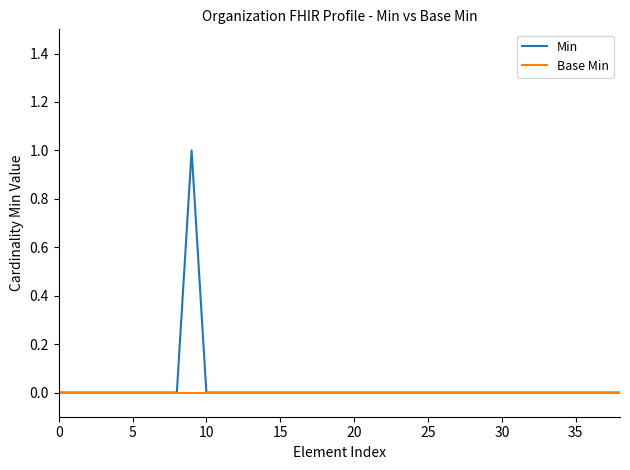

List the series in order of their peak value, lowest first.

Base Min, Min